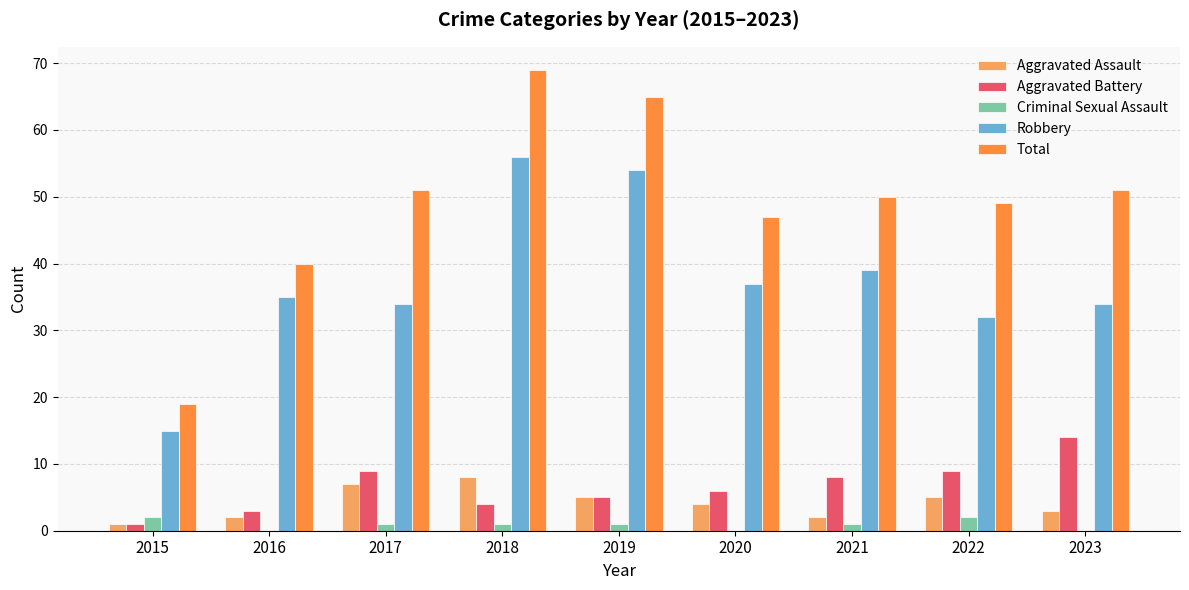

Between 2018 and 2021, which series saw the biggest shift?

Total